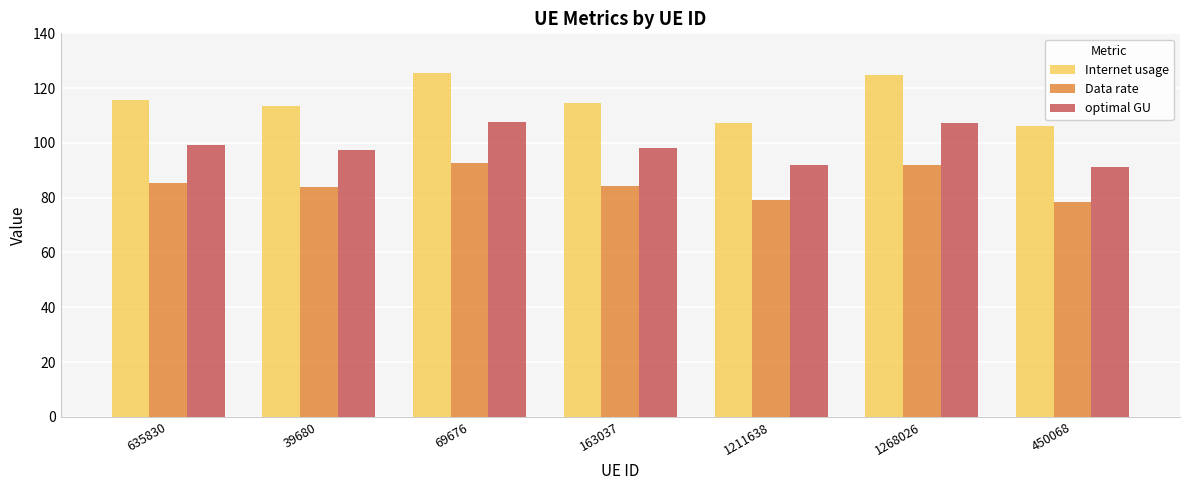

What is the difference between the maximum and second lowest values in the Data rate series?

13.5